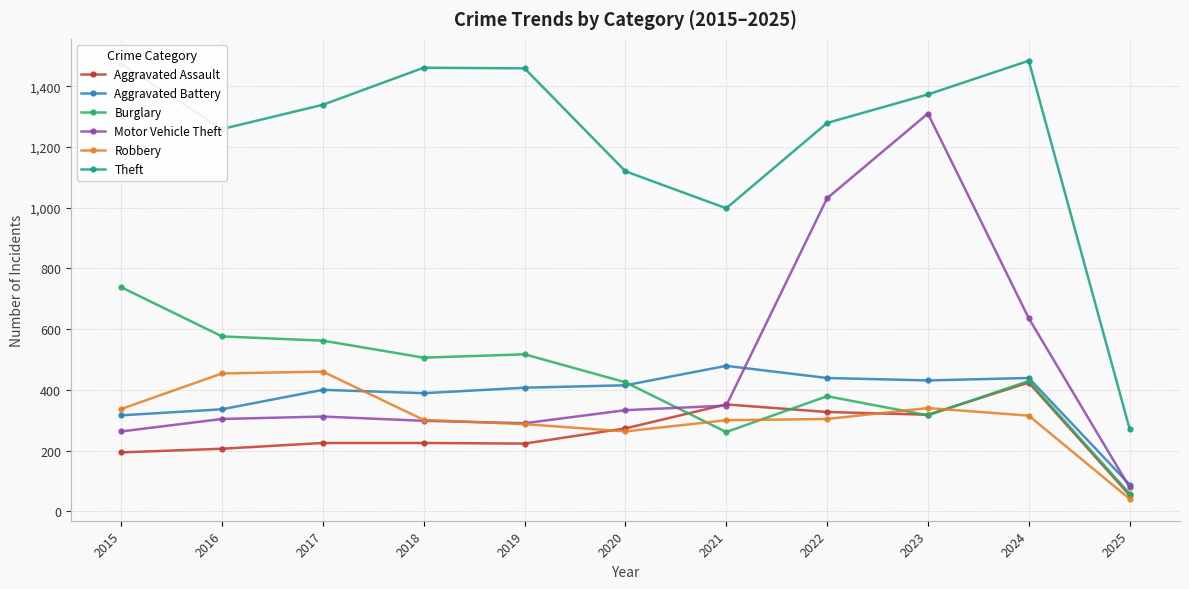

How many series are shown in this chart?

6